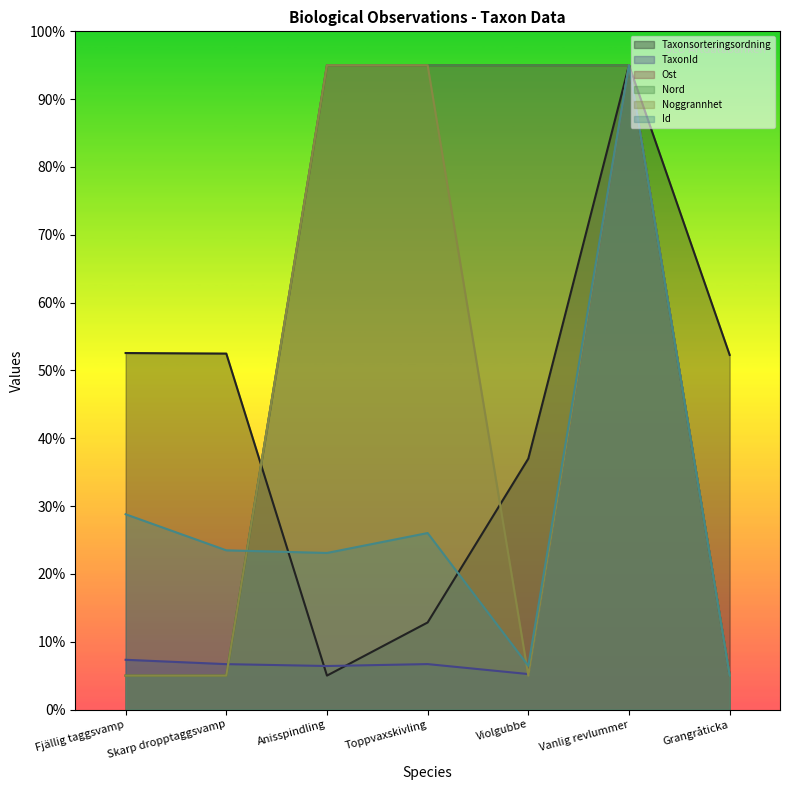

True or false: Nord has a value of 22.1 at Toppvaxskivling.

False